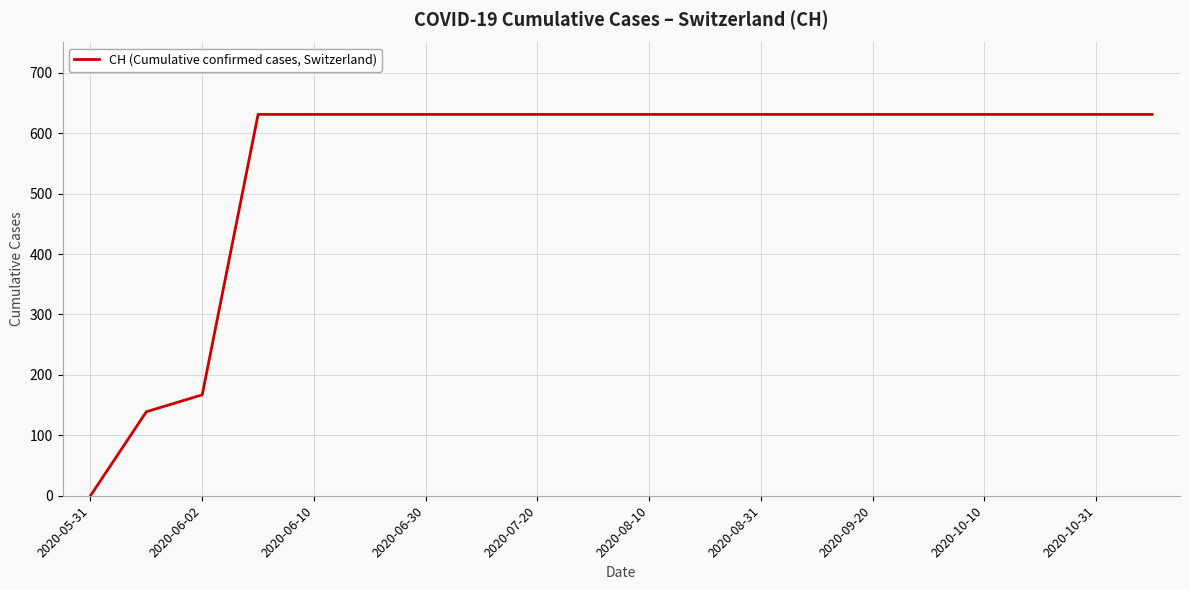

What is the difference between the maximum and minimum values?

631